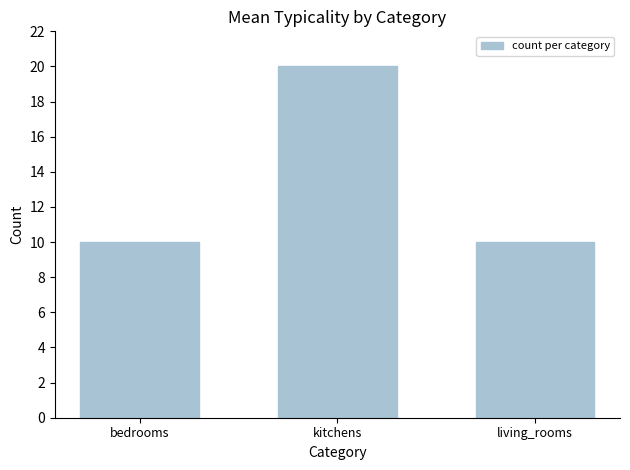

Count the number of categories in the chart.

3